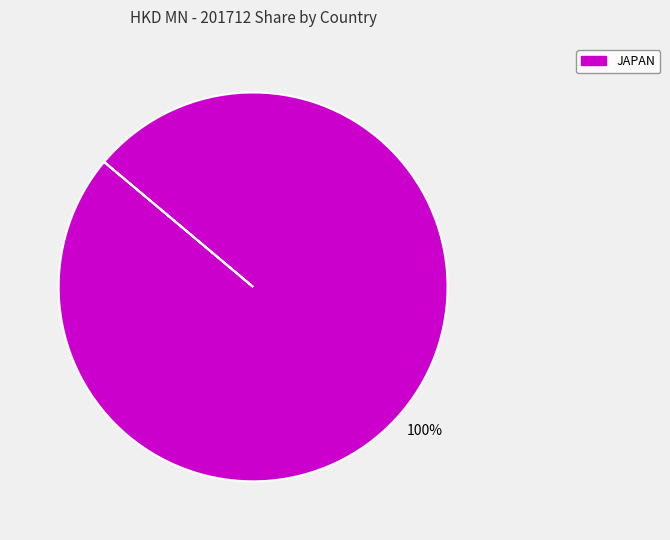

Rank the categories by value from highest to lowest.

JAPAN